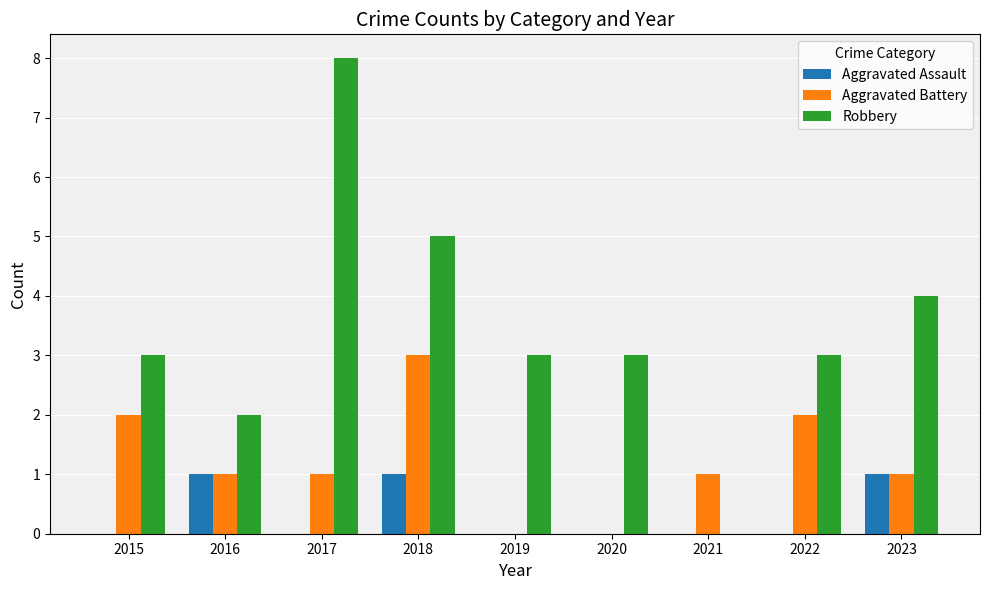

What is the greatest value displayed?

8